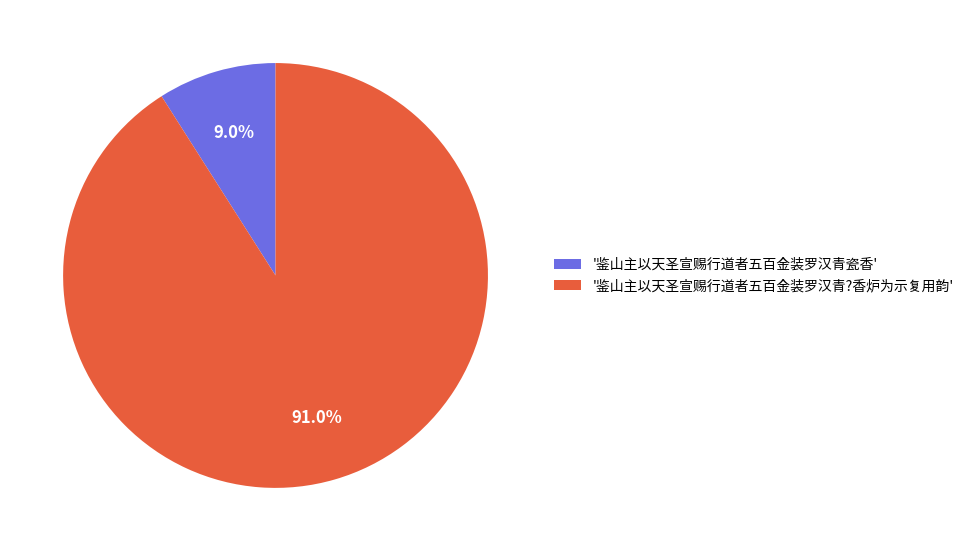

Combined, what portion of the pie is '鉴山主以天圣宣赐行道者五百金装罗汉青?香炉为示复用韵' and '鉴山主以天圣宣赐行道者五百金装罗汉青瓷香'?

100.0%